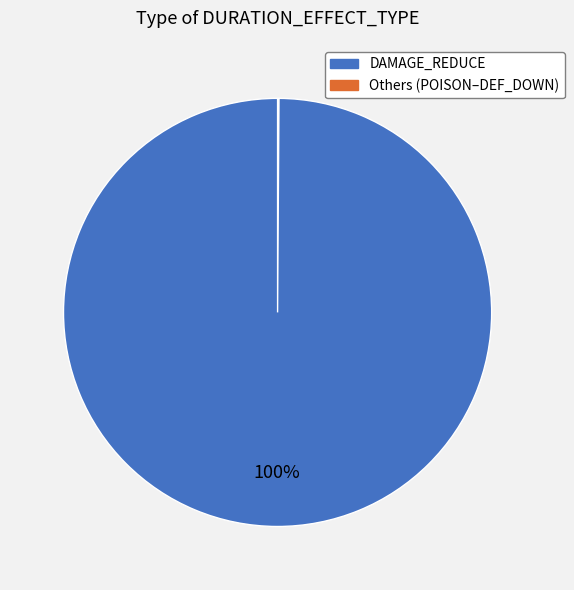

Is there any slice that represents more than half of the pie?

Yes